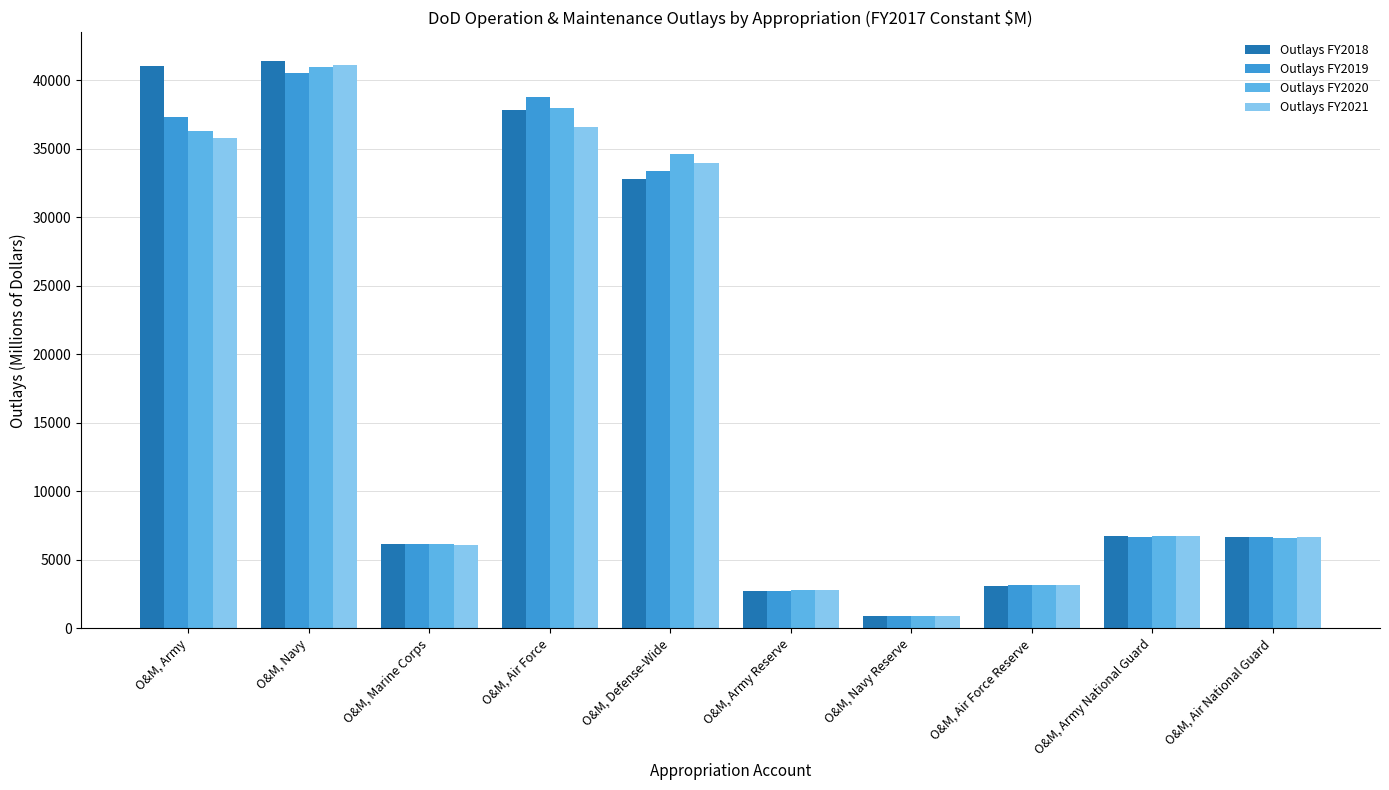

What is the difference between the Outlays FY2019 values at O&M, Army Reserve and O&M, Army National Guard?

3943